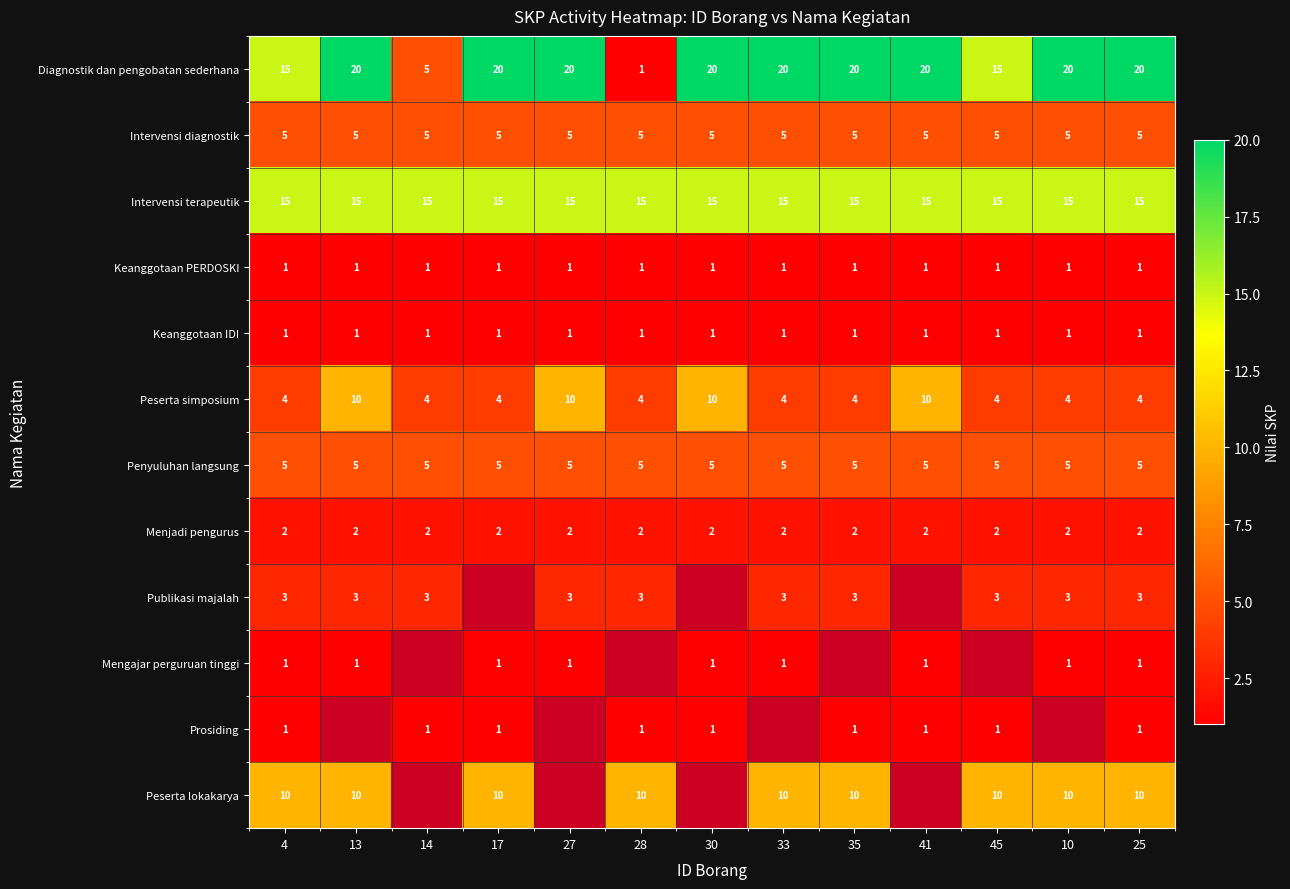

Is the value of Keanggotaan IDI at 35 greater than the value of Menjadi pengurus at 41?

No